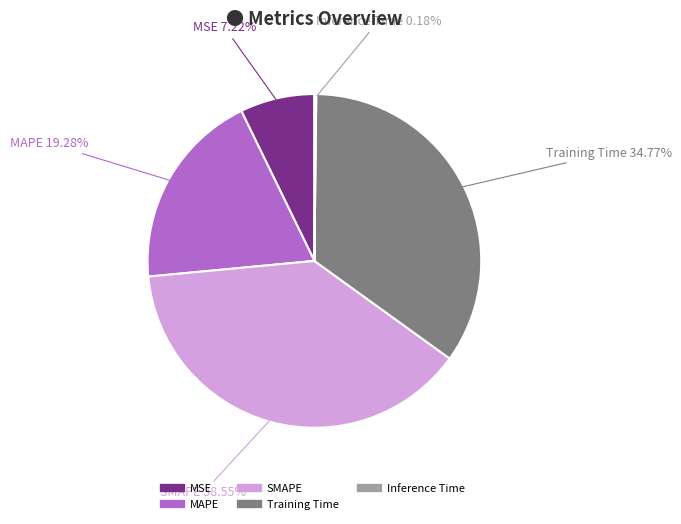

What percentage is the MSE slice, to the nearest percent?

7%